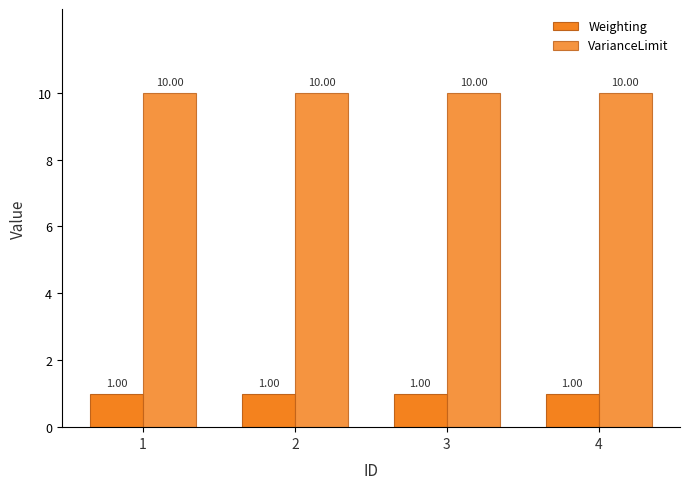

What is the sum of the Weighting values at 2 and 4?

2